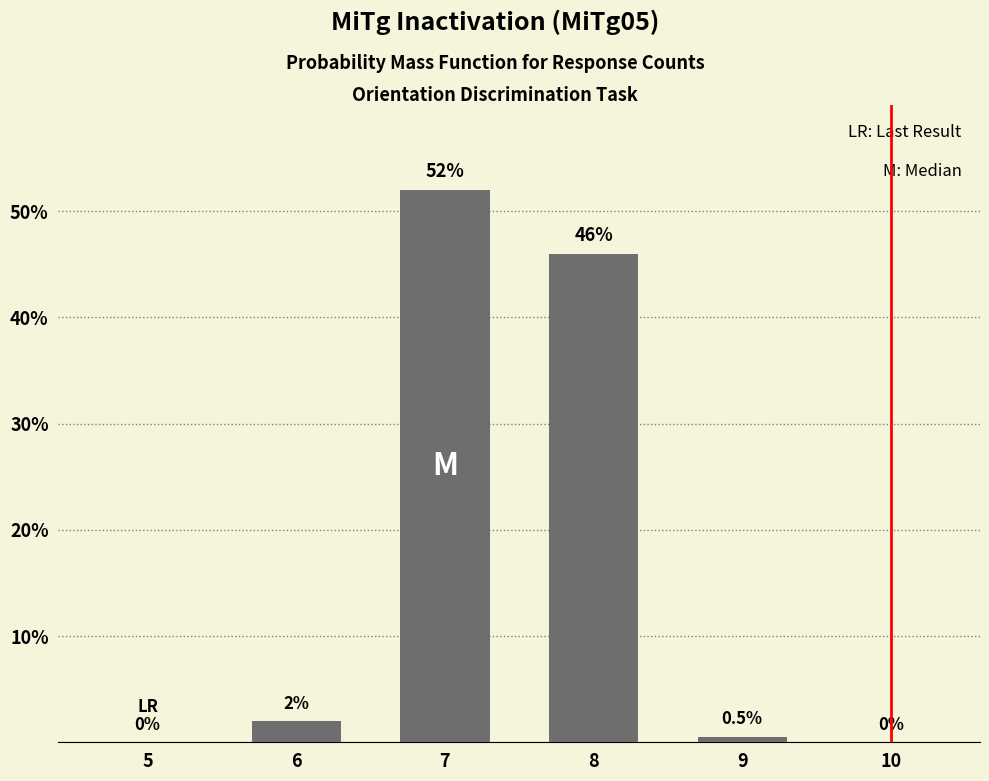

Reading right to left, what are all the values shown in this chart?

10=0.0	9=0.5	8=46.0	7=52.0	6=2.0	5=0.0